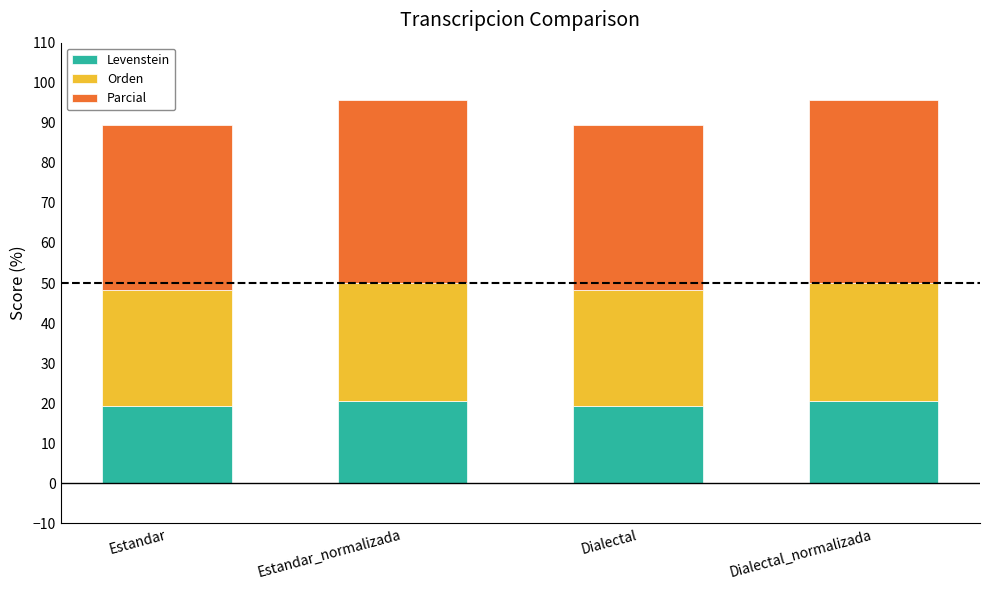

The value of Levenstein at Estandar is 19.4. True or false?

True